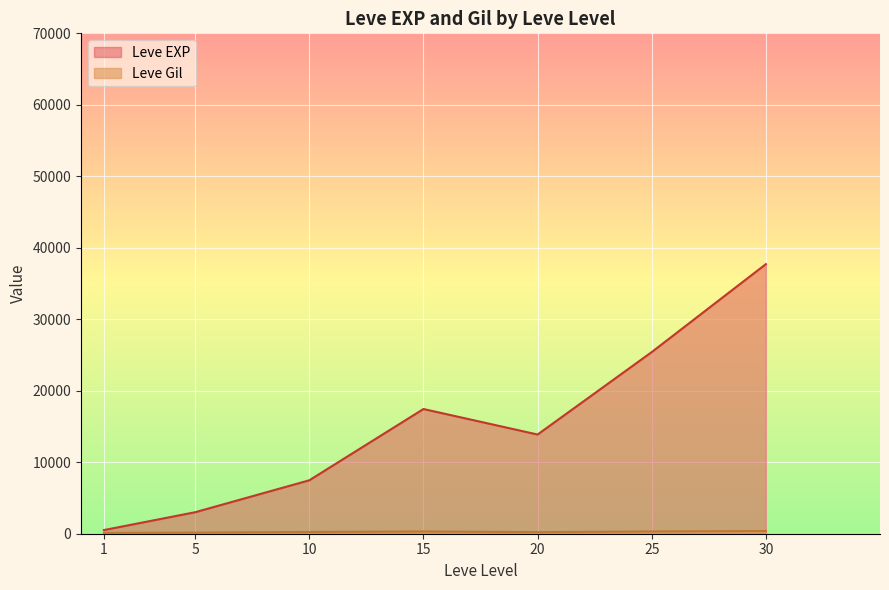

How many lines are shown in the chart?

2